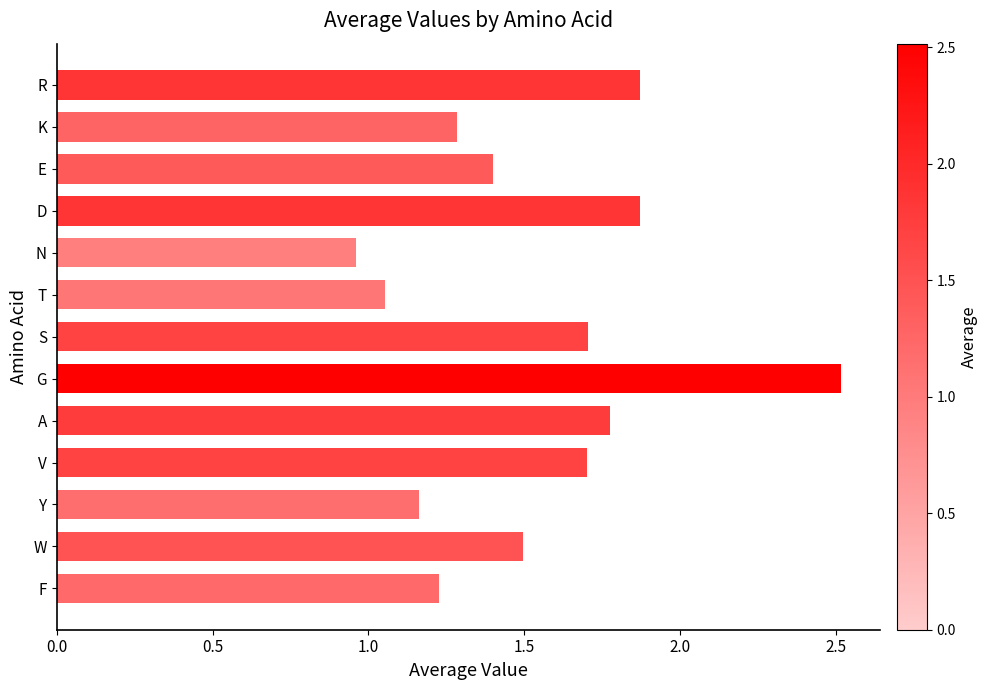

Which label corresponds to the largest value in the chart?

G